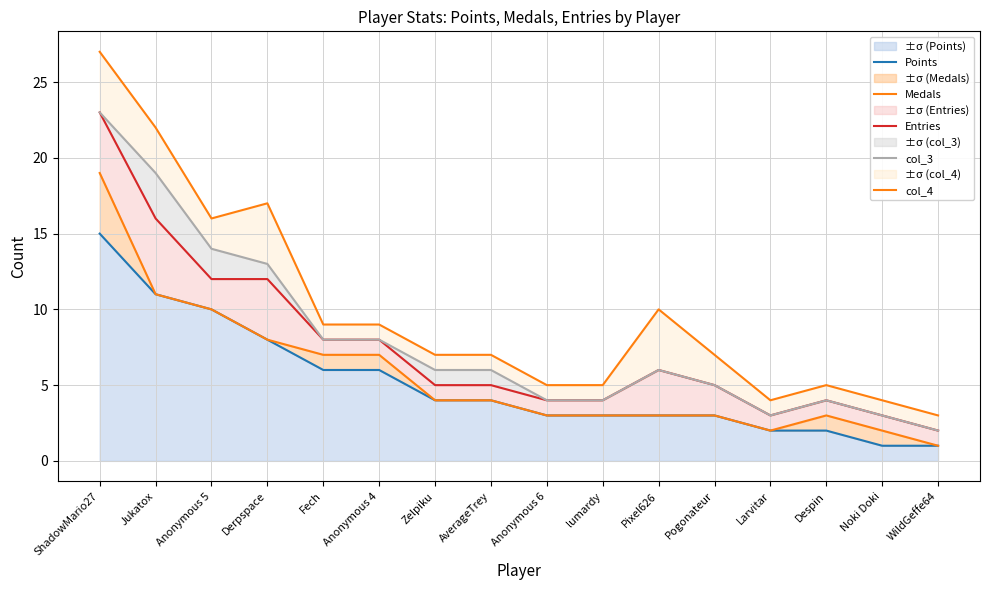

What is the approximate value of ±σ (Points) at Zelpiku?

4